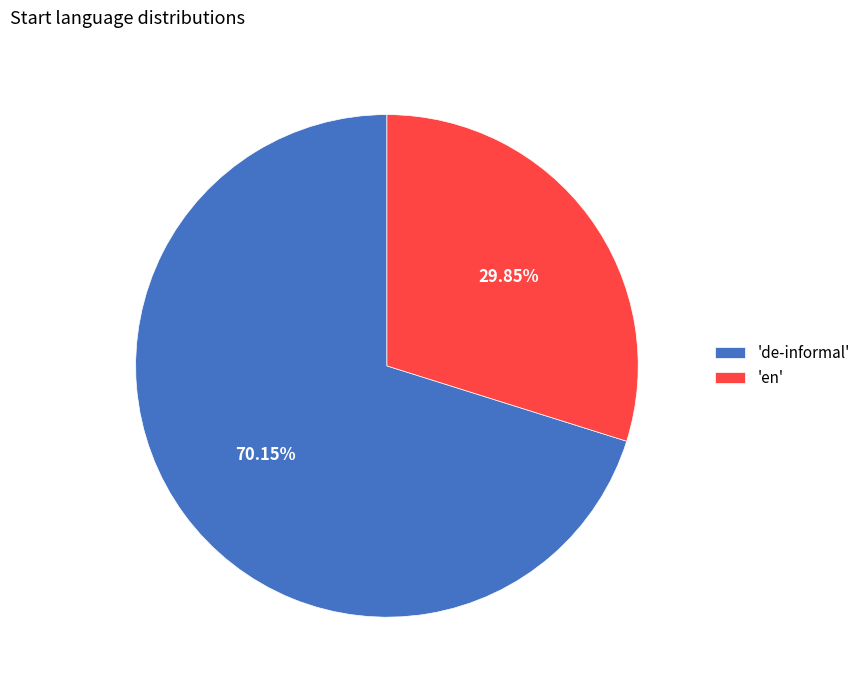

Which category accounts for the majority?

'de-informal'